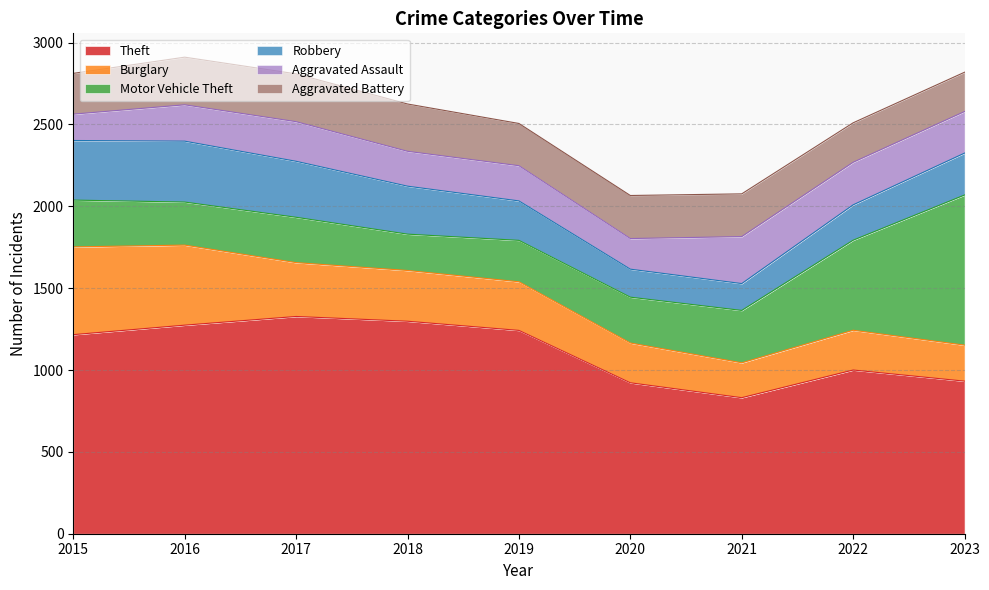

Read the Motor Vehicle Theft value at 2021, to the nearest 50.

300